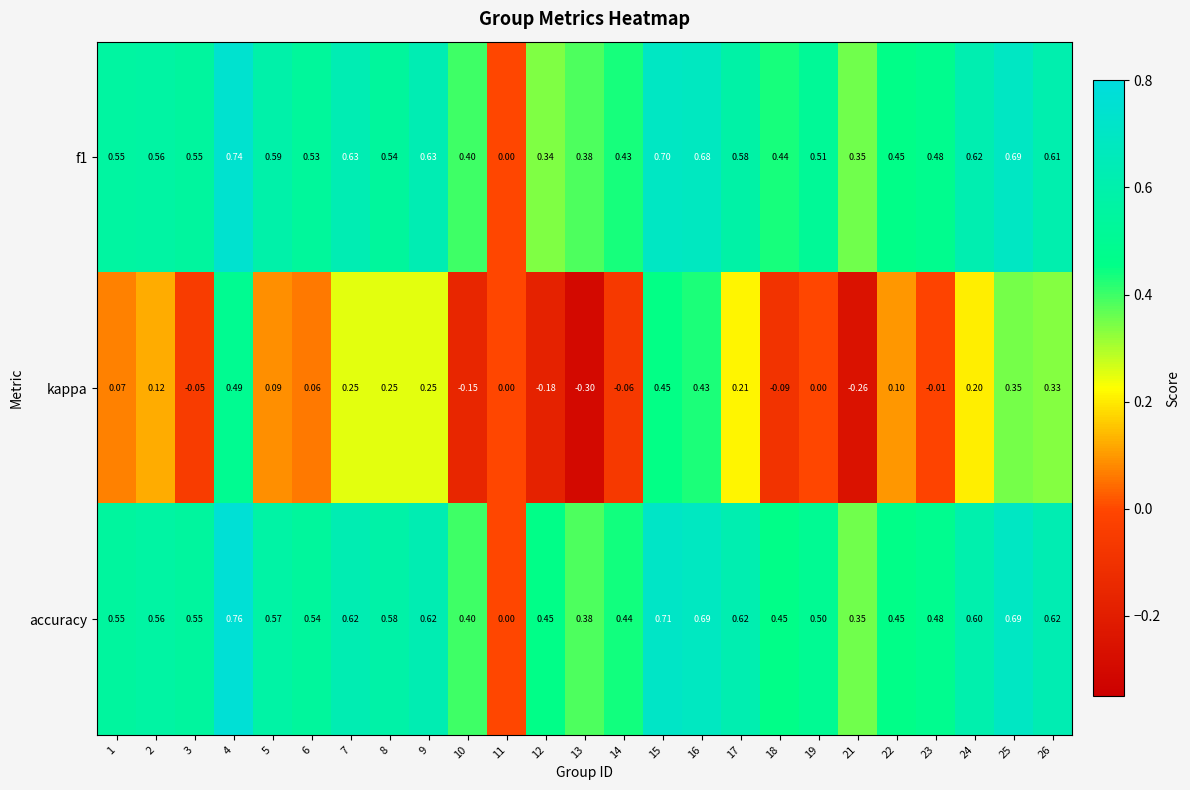

Which series has the largest range (max minus min)?

kappa